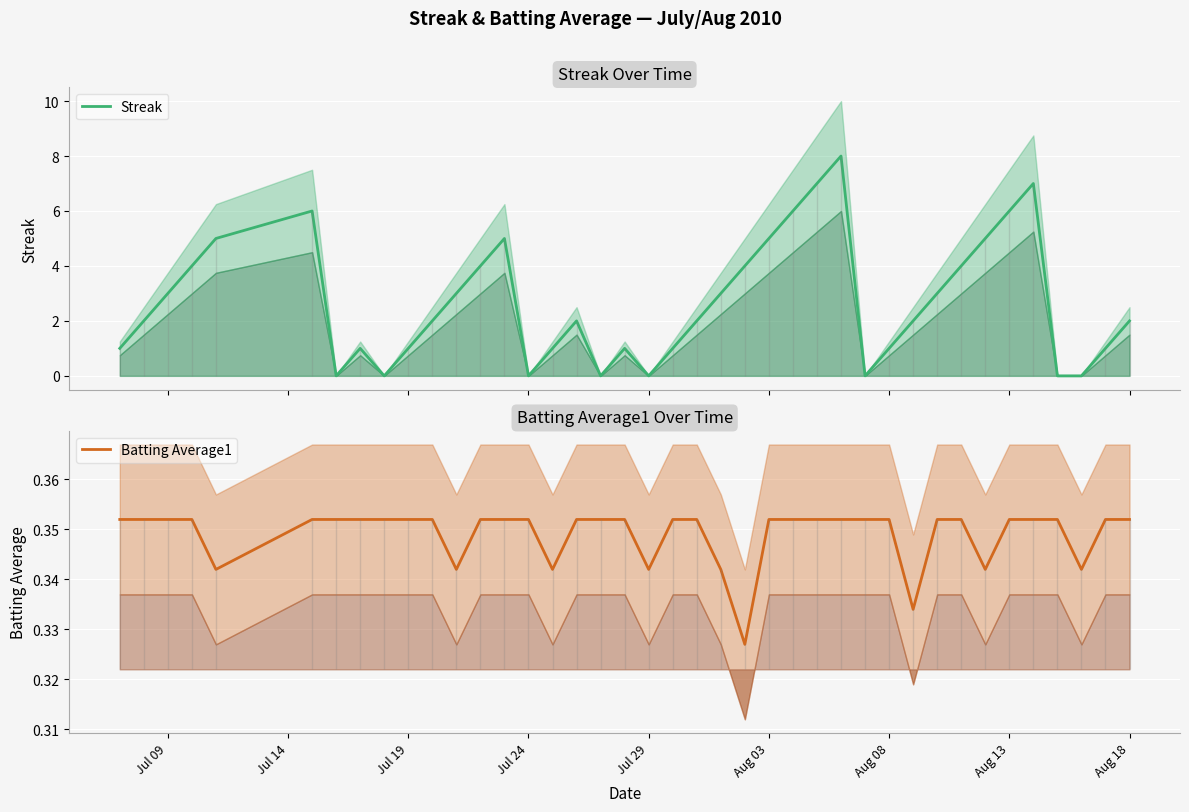

How many Batting Average1 values are between 0 and 1?

40